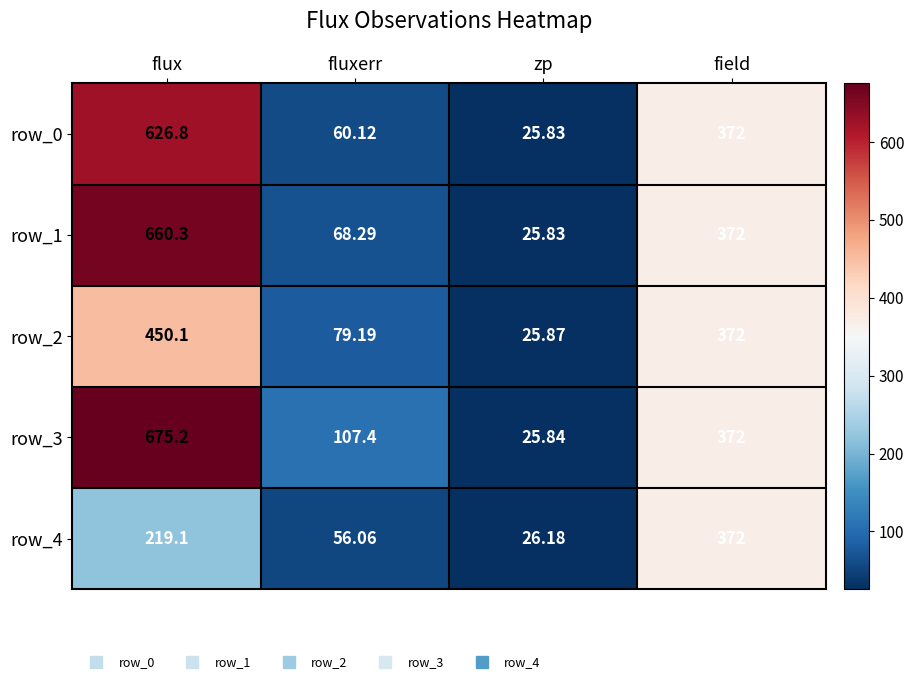

How many distinct data groups are displayed?

5